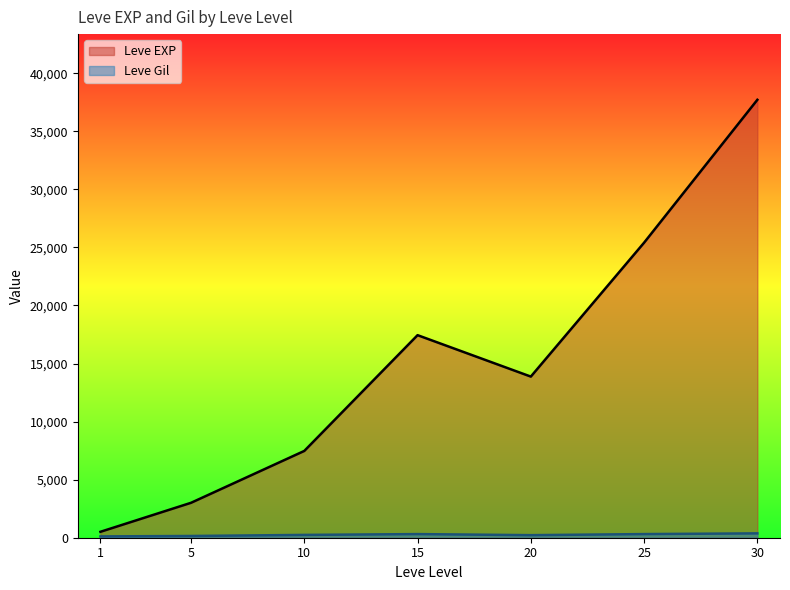

At how many categories does at least one series exceed 28542?

1